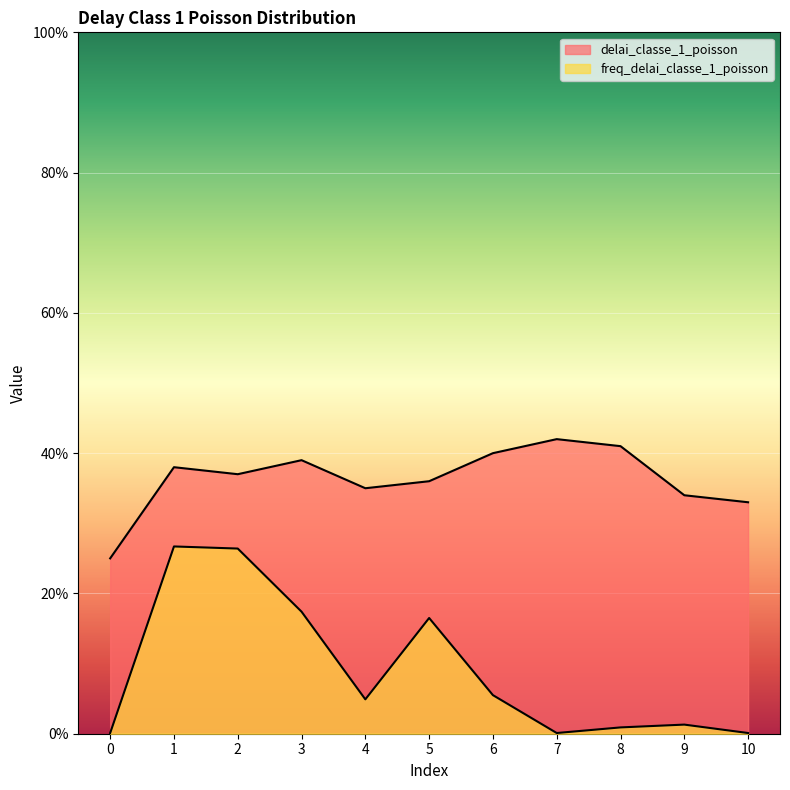

What are all the series names shown in the legend?

delai_classe_1_poisson, freq_delai_classe_1_poisson